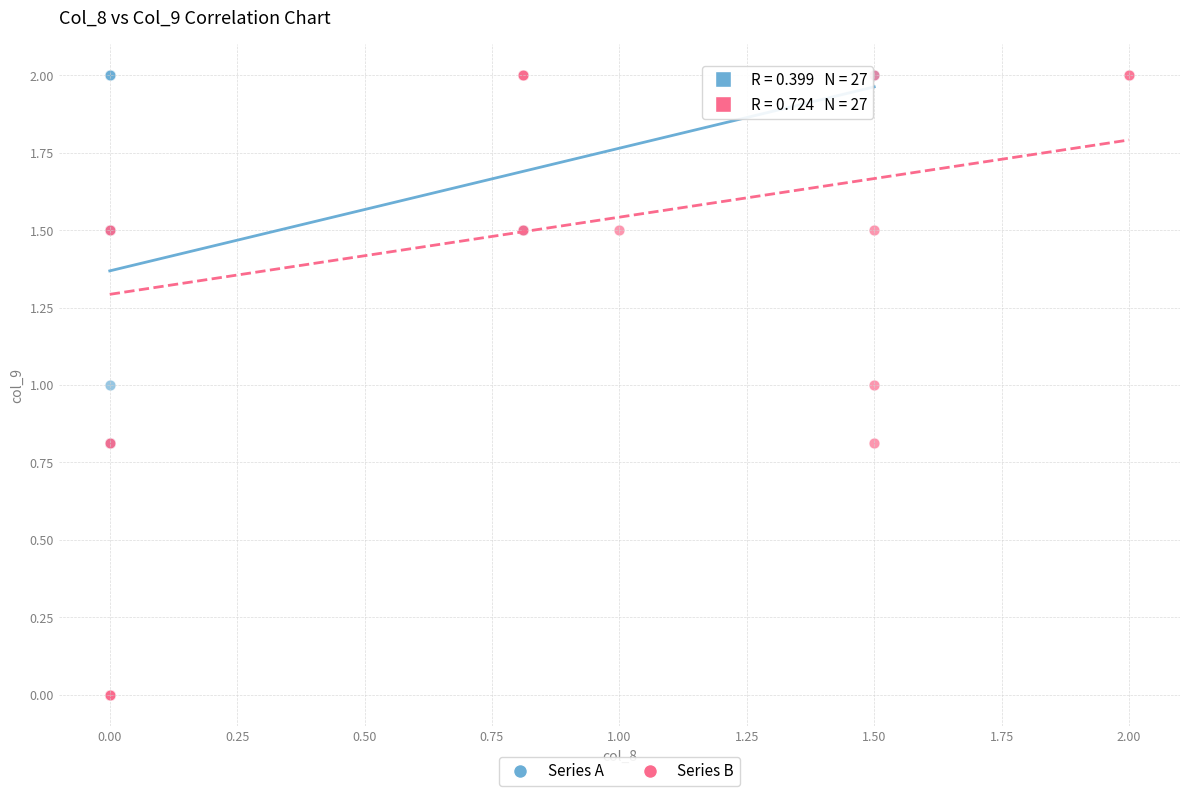

What are all the series names shown in the legend?

Series A, Series B